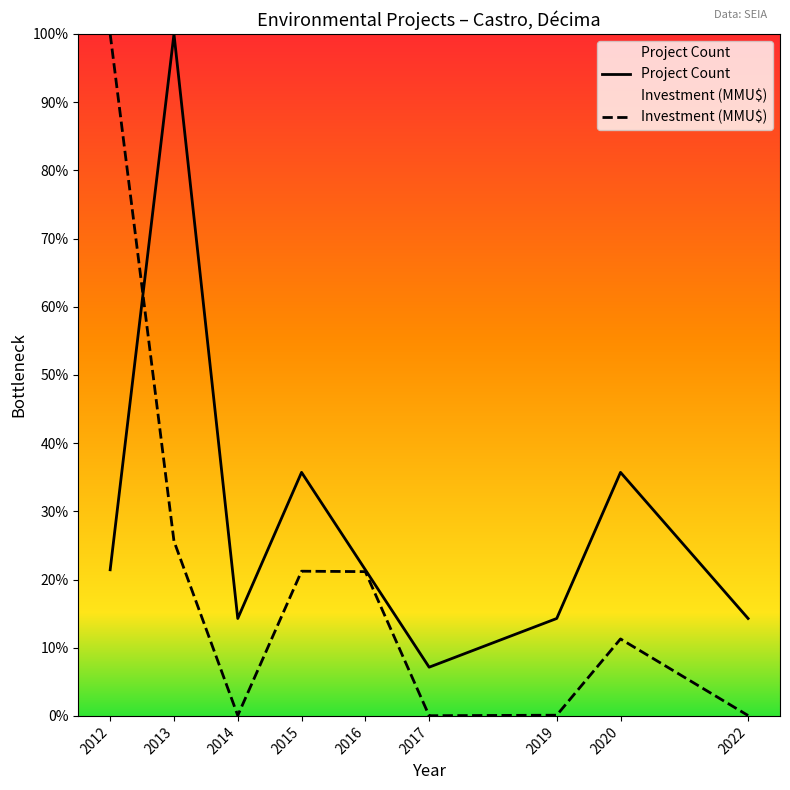

What value does the Project Count series have at 2014?

14.3